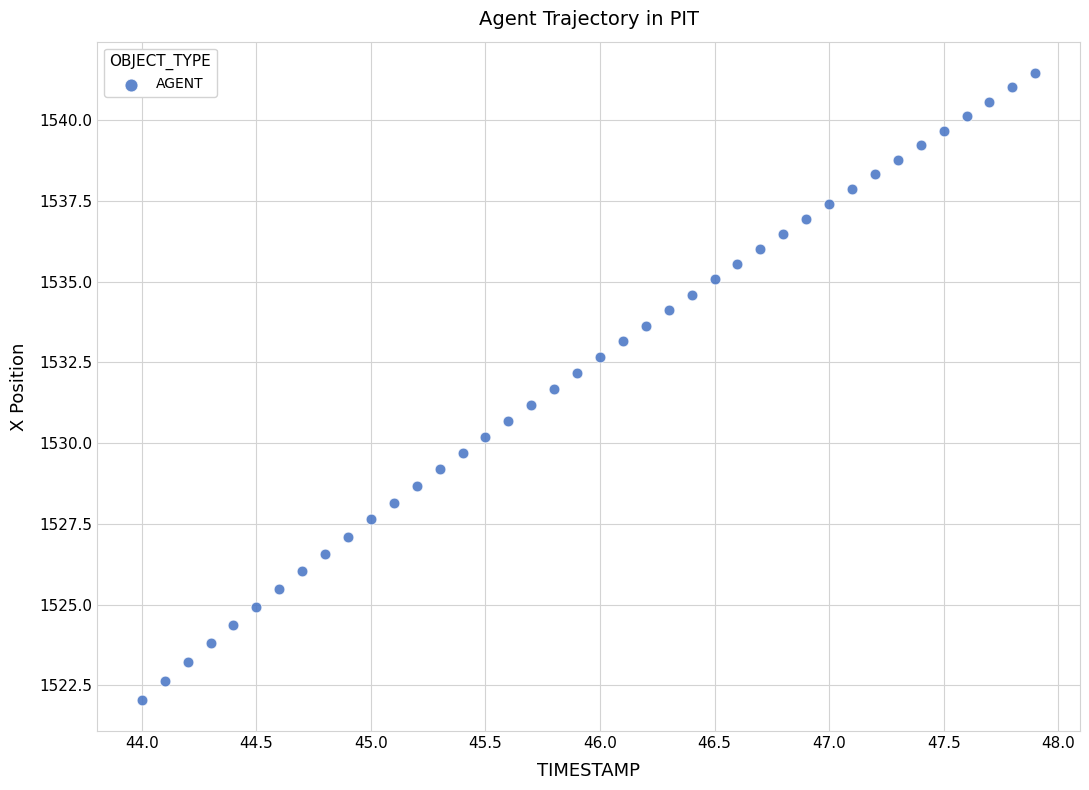

What is the range of Y values (max minus min)?

19.4